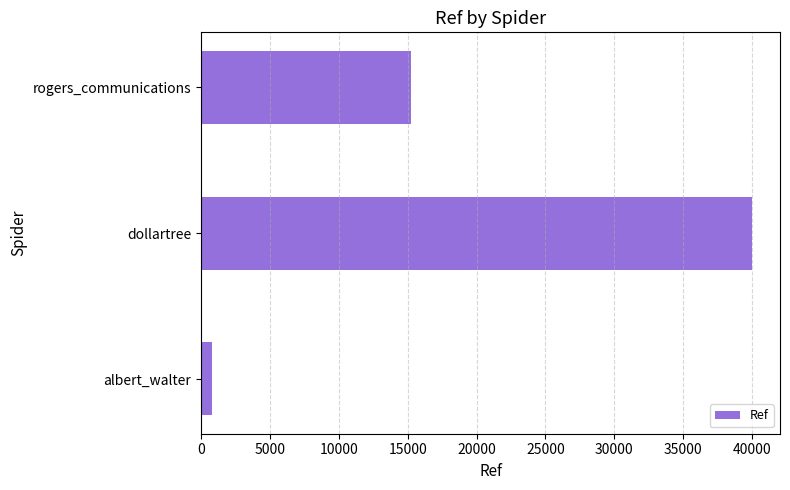

What is the difference between the values at dollartree and rogers_communications?

24783